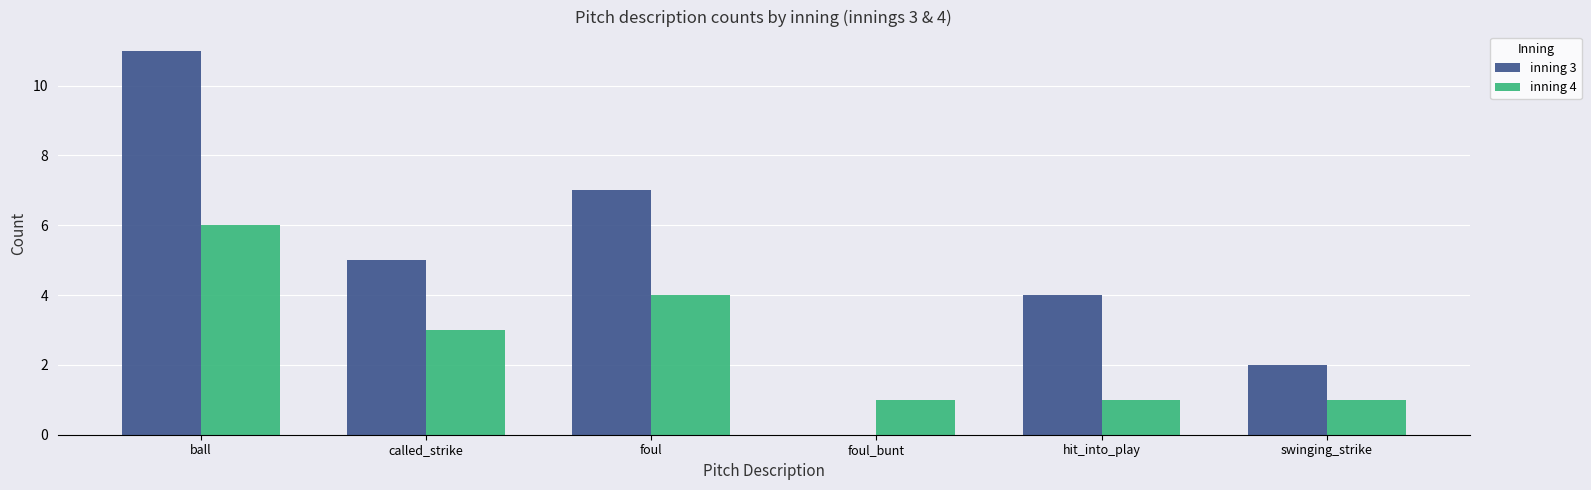

Does the chart contain stacked bars?

No